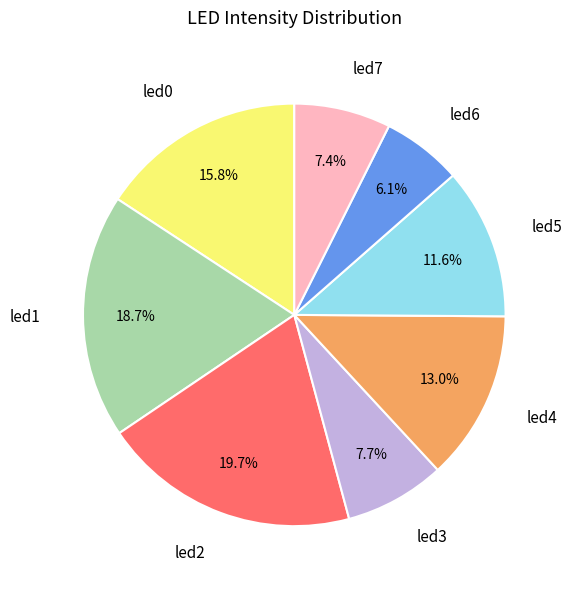

To the nearest percent, what is the combined percentage of led6 and led1?

25%